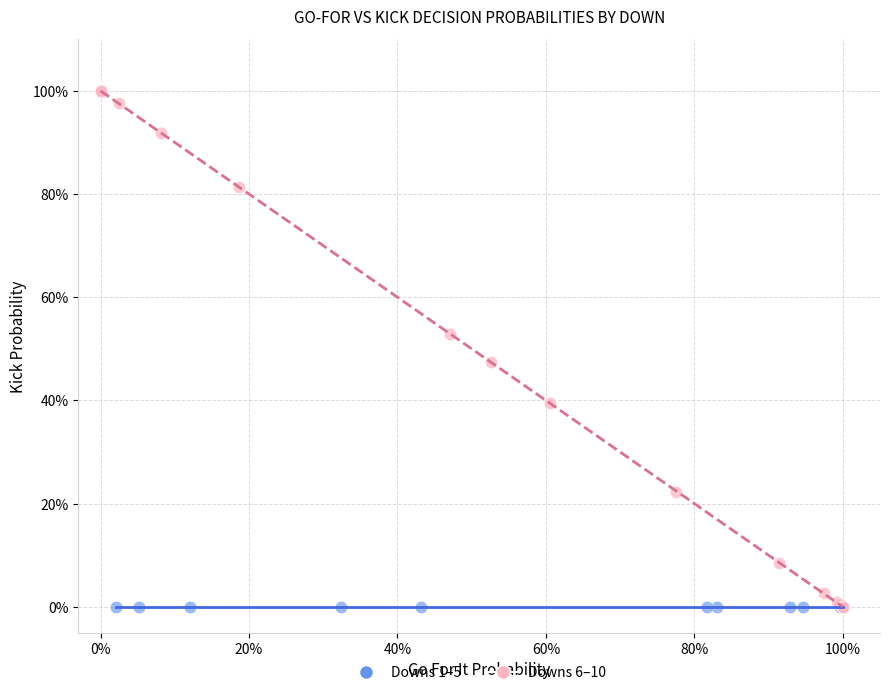

What are all the series names shown in the legend?

Downs 1–5, Downs 6–10